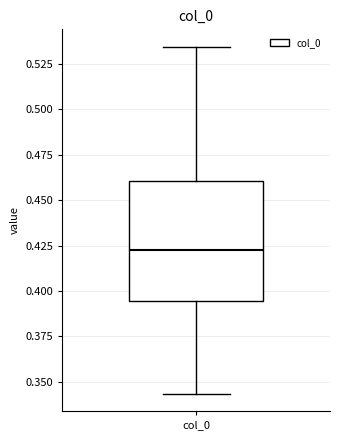

Where is the lower edge of the box for col_0 on the y-axis? The values are not printed on the chart, so give them approximately, as read against the axis.

0.395